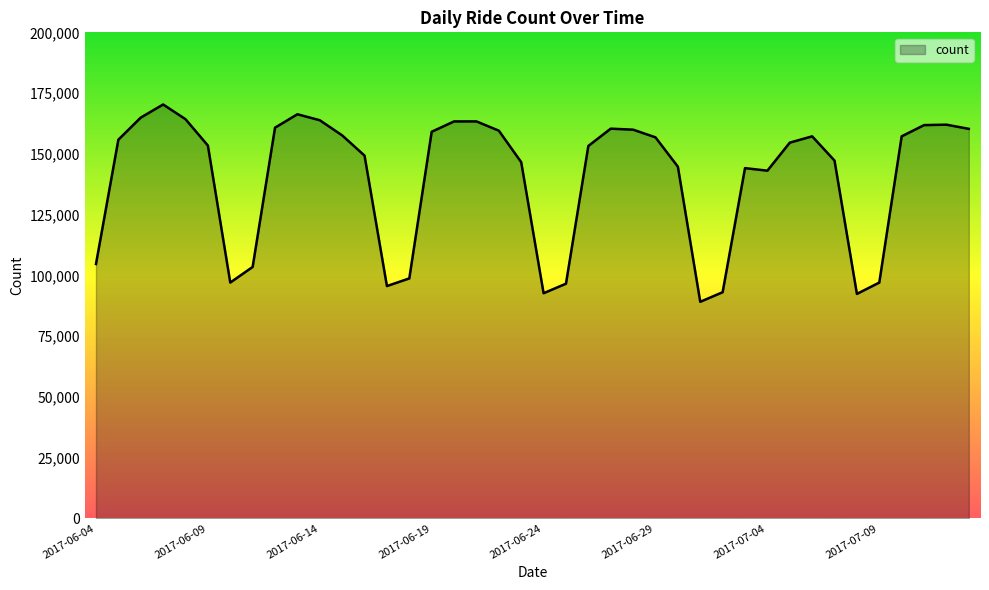

What is the difference between the maximum and minimum values?

81208